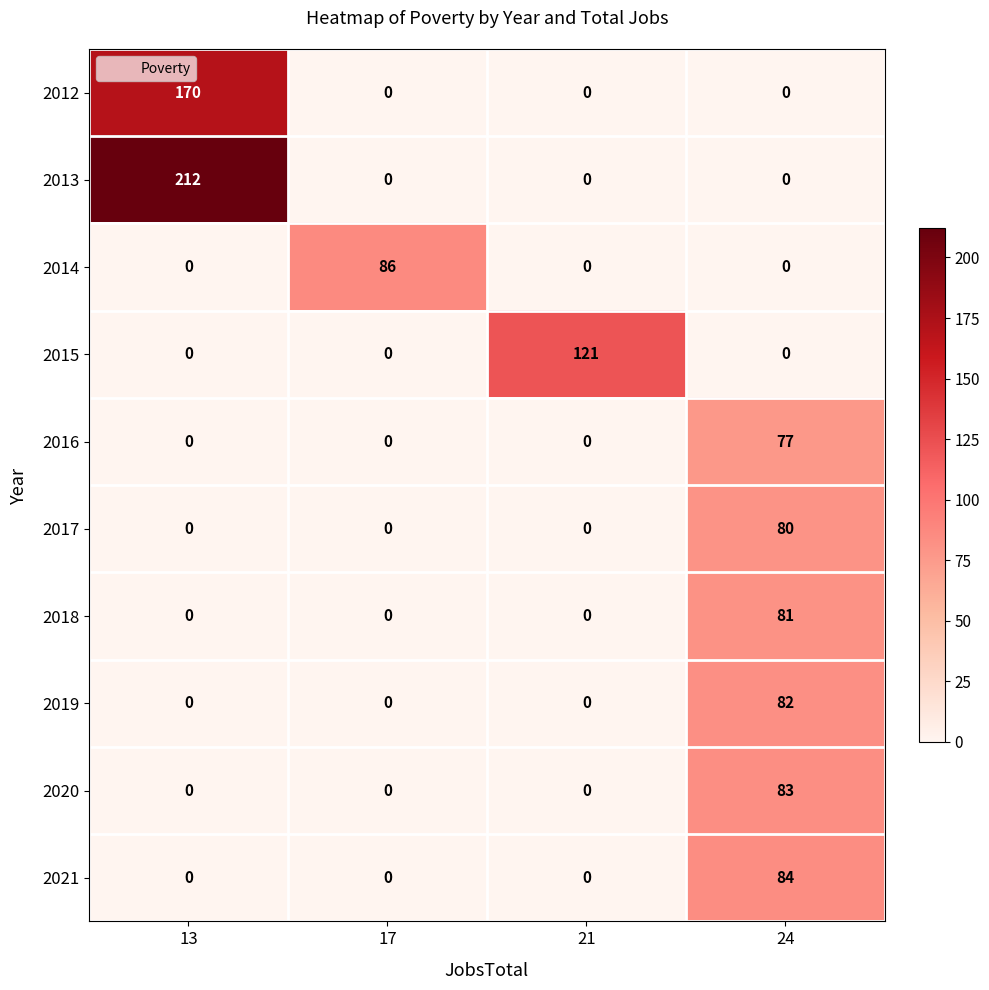

The value of 2021 at 21 is 0. True or false?

True